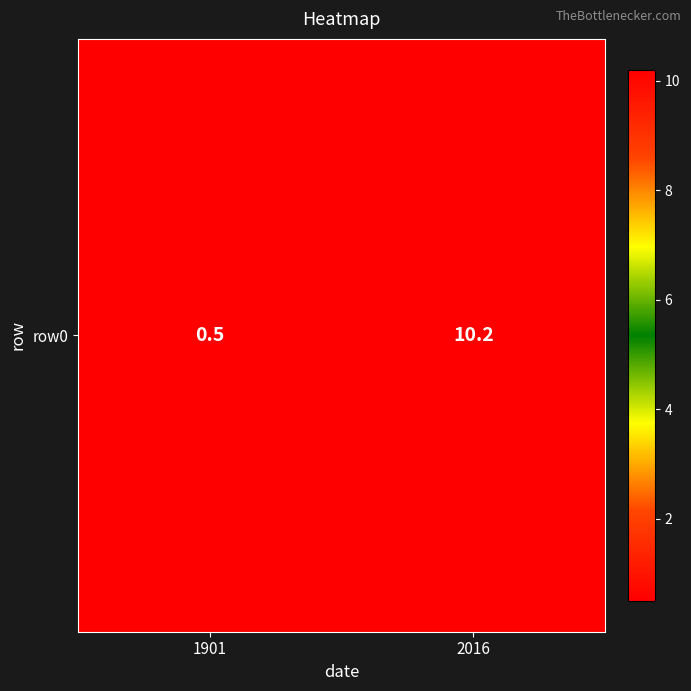

Read the value at 2016.

10.2